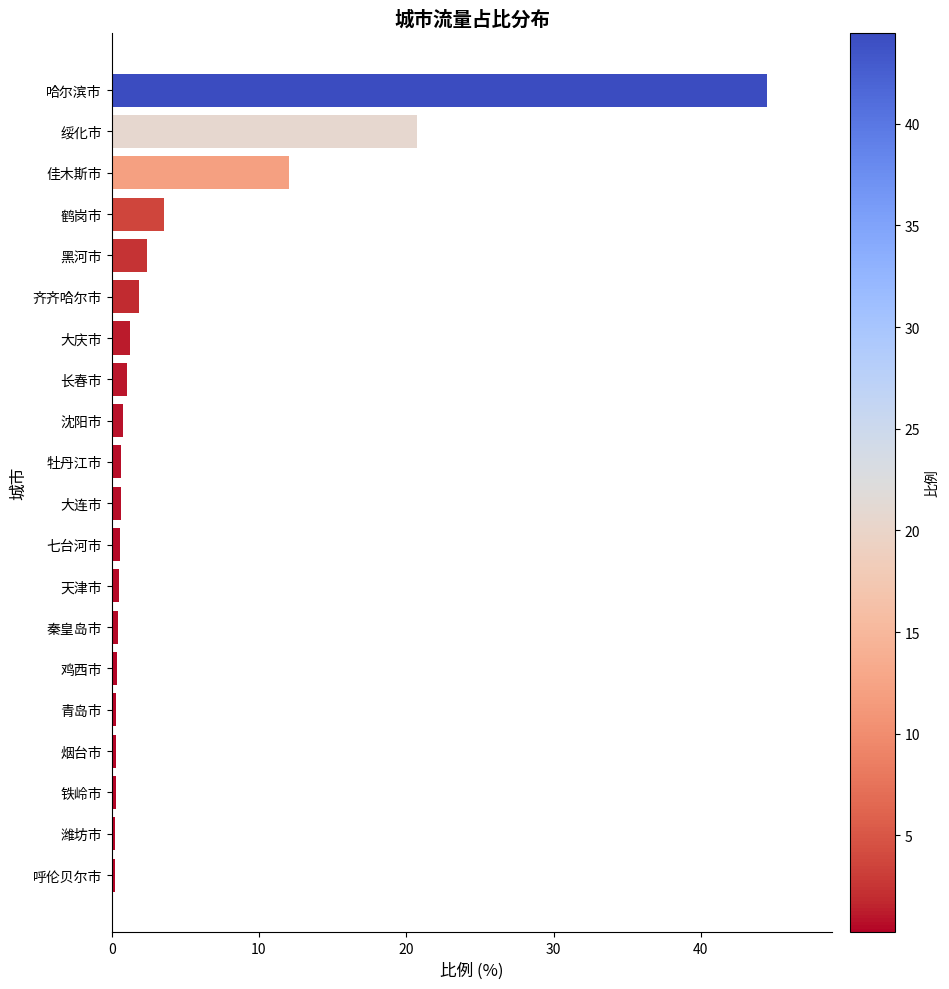

What is the smallest value displayed?

0.2